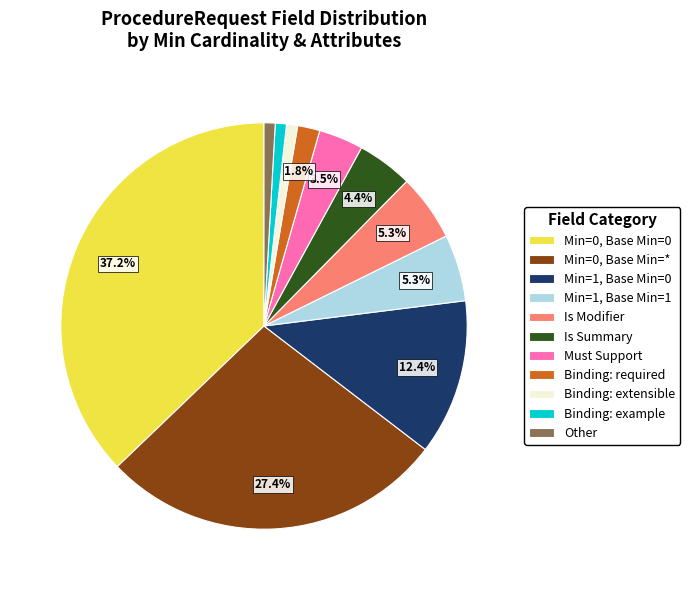

Do Min=0, Base Min=0 and Is Modifier together represent more than half of the pie?

No